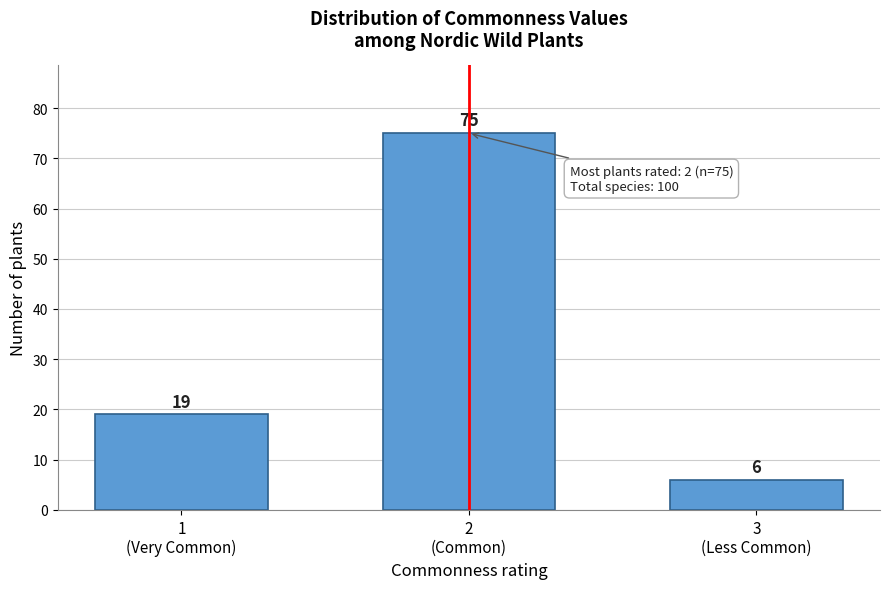

Reading left to right, transcribe all the data shown in this chart.

19	75	6